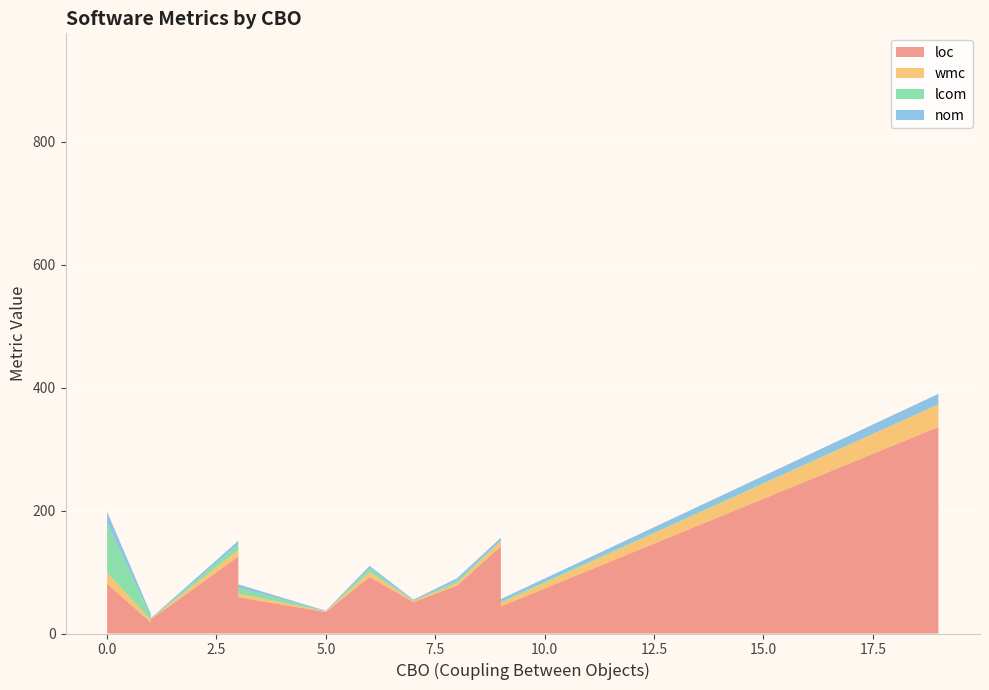

Reading left to right, list all the values displayed in this chart.

loc: 78	19	108	19	41	23	20	19	128	142	59	41	61	41	21	18	97	23	23	177	19	59	18	80	27	17	125	103	92	81	18	44	23	19	336	59	35	23	23	51
wmc: 4	5	28	5	8	1	6	5	11	9	6	8	14	8	7	4	22	1	1	42	5	6	4	7	2	4	11	9	8	18	4	6	1	5	37	6	1	1	1	2
lcom: 4	10	85	10	6	0	15	10	9	0	10	6	21	6	21	6	139	0	0	669	10	10	6	10	1	6	9	0	6	81	6	2	0	10	0	10	0	0	0	0
nom: 4	5	18	5	8	1	6	5	6	5	5	8	10	8	7	4	22	1	1	42	5	5	4	5	2	4	6	4	4	18	4	4	1	5	17	5	1	1	1	2